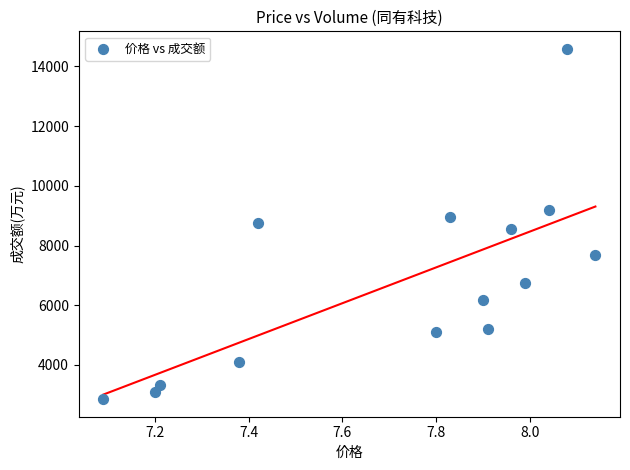

What is the range of Y values (max minus min)?

11731